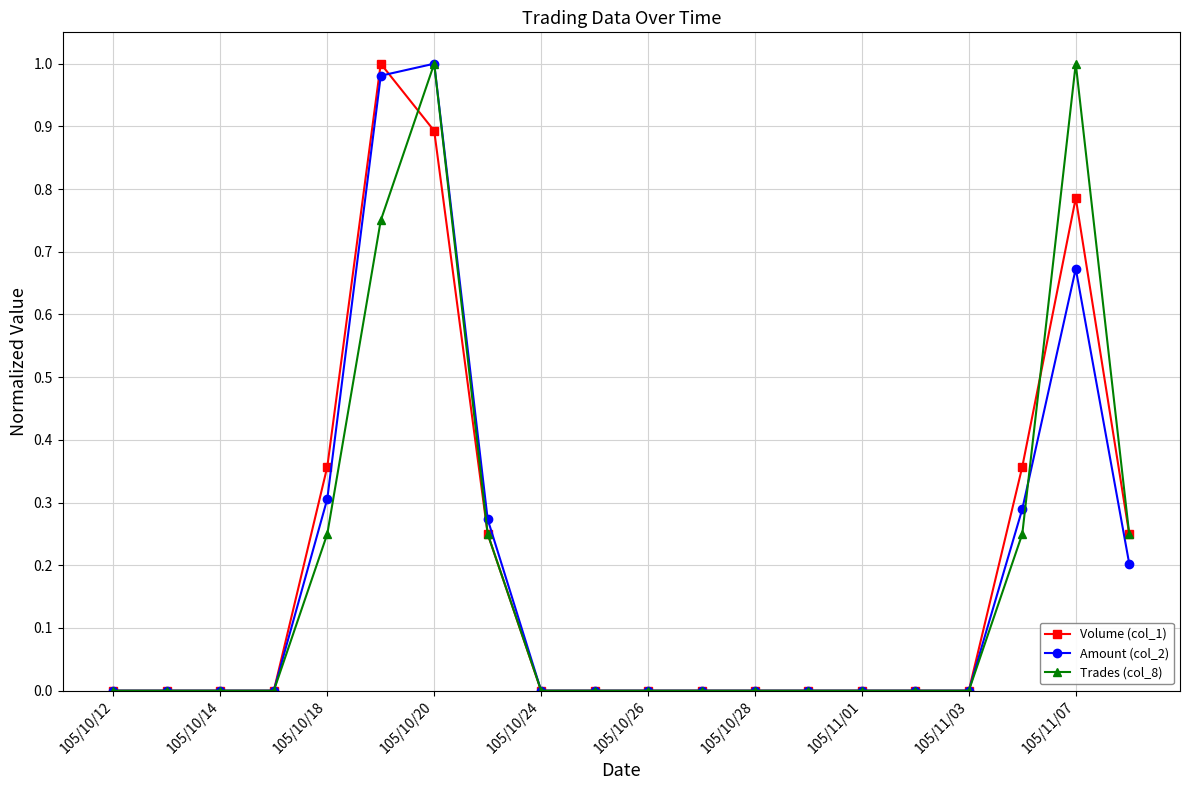

True or false: Amount (col_2) has more than 0 interior local peaks.

True